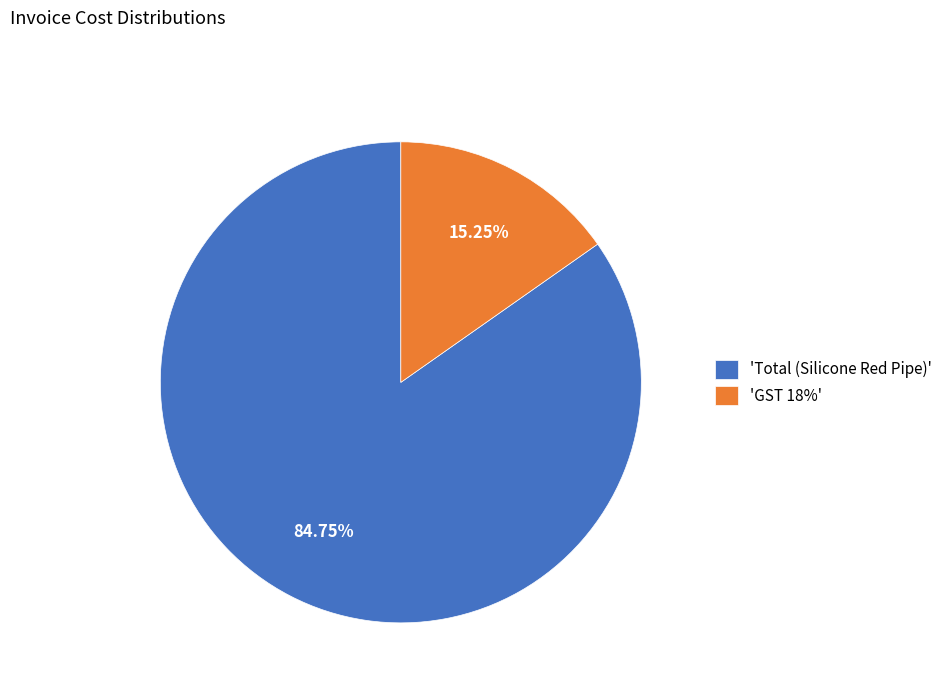

Rank the categories by value from highest to lowest.

'Total (Silicone Red Pipe)', 'GST 18%'